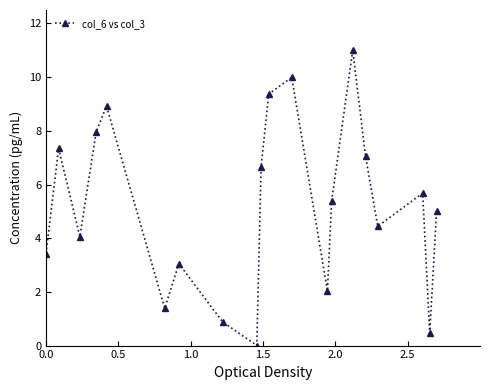

Reading left to right, extract all data points from this chart.

3.4	7.3	4.1	8.0	8.9	1.4	3.0	0.9	0.0	6.7	9.4	10.0	2.0	5.4	11.0	7.0	4.4	5.7	0.5	5.0